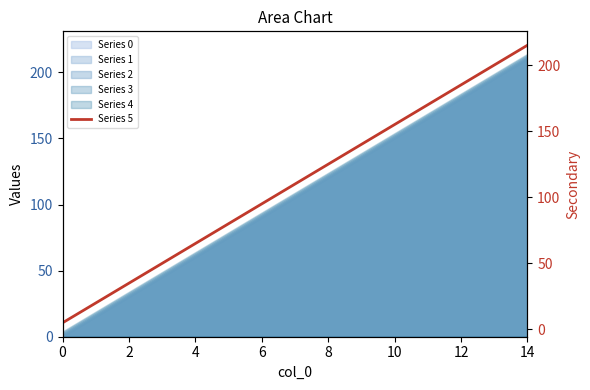

The Series 3 series shows 3 at 0. True or false?

True